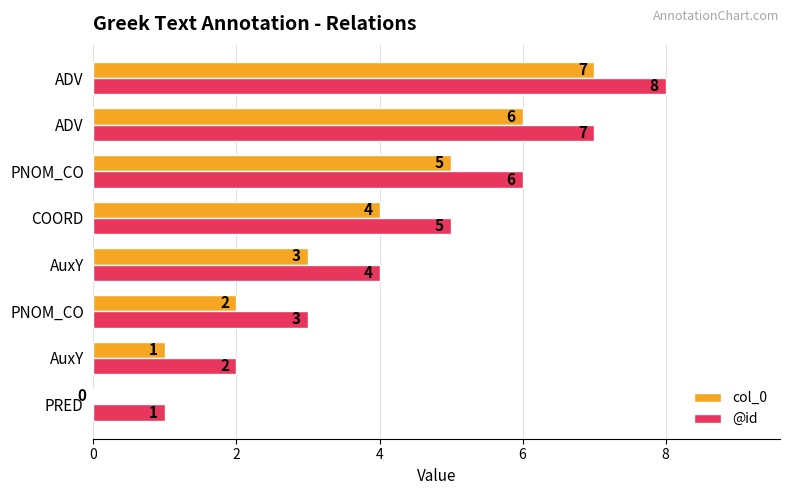

What are all the series names shown in the legend?

col_0, @id